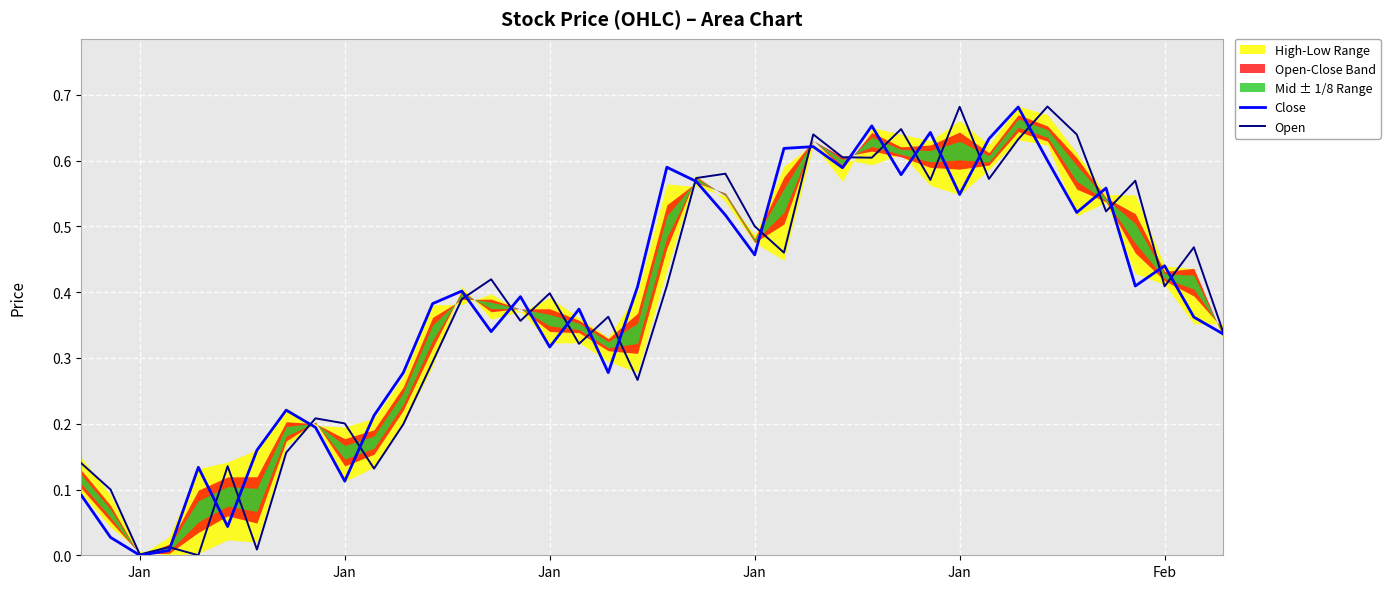

What is the value of the Close point at the 5th from the left?

0.1